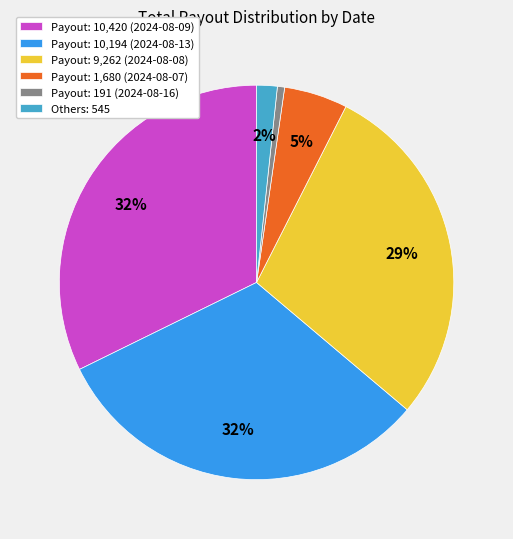

Between Payout: 9,262 (2024-08-08) and Payout: 191 (2024-08-16), which is larger?

Payout: 9,262 (2024-08-08)